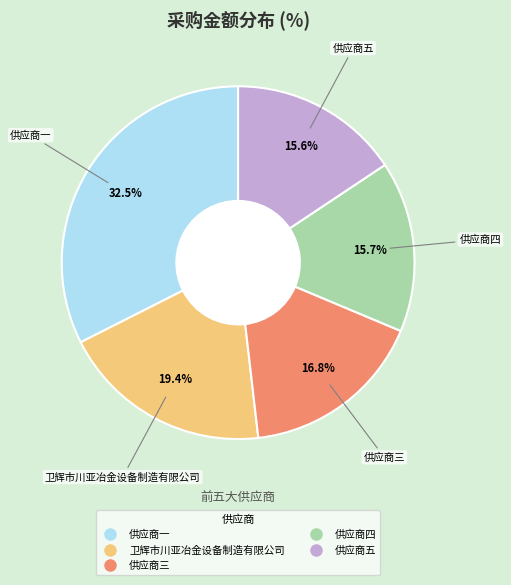

The 供应商五 slice represents 10% of the pie. True or false?

False